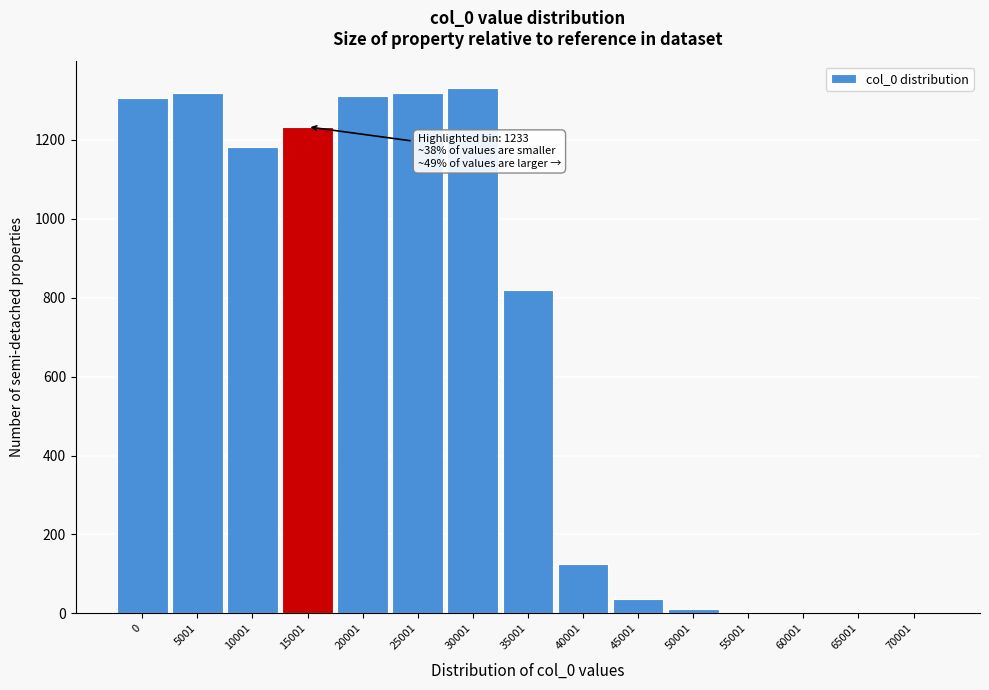

Where is the data nearest to the value 666?

35001